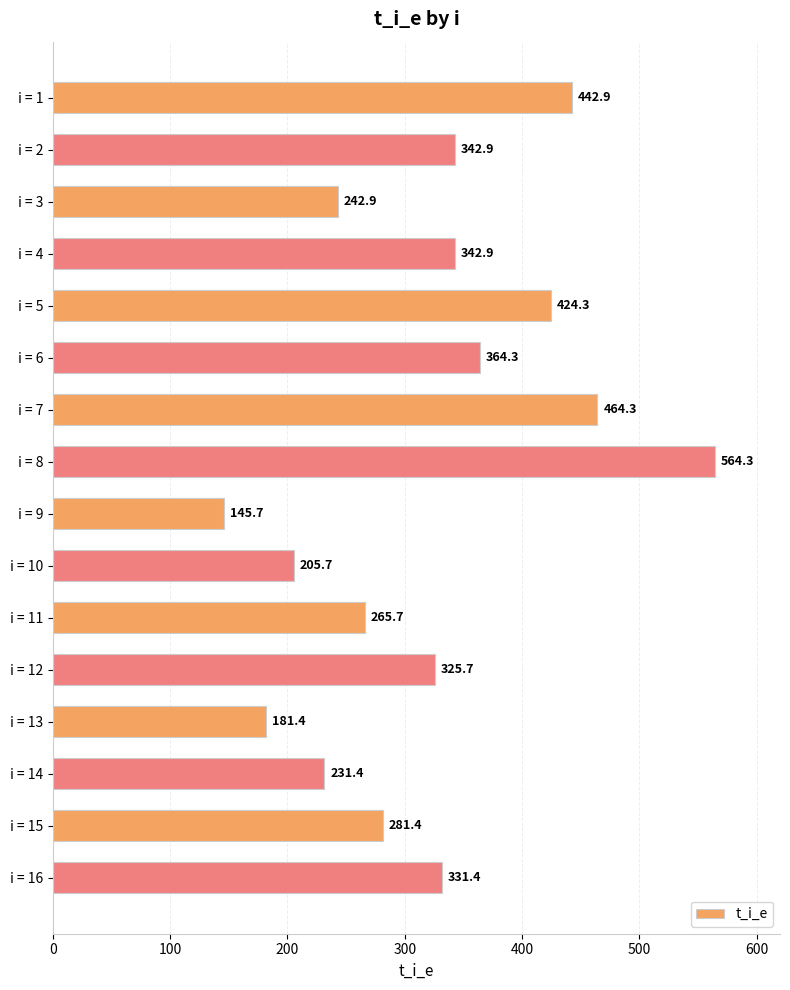

What is the difference between the second highest and minimum values?

318.6